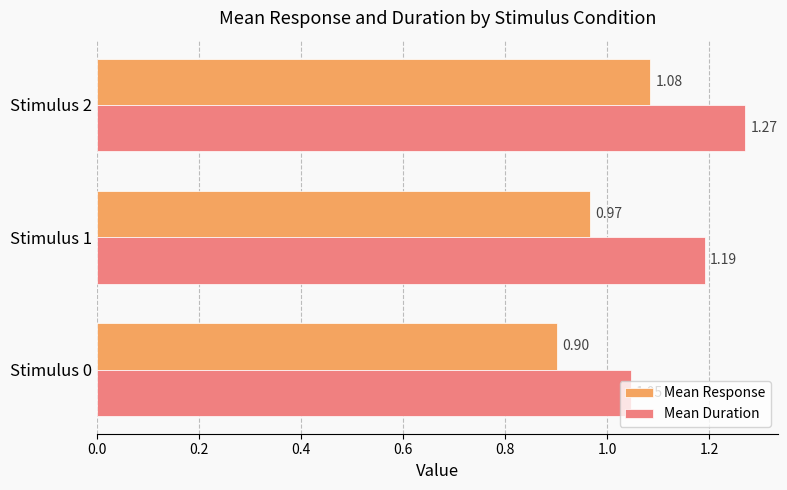

List the labels in order of Mean Duration value, smallest first.

Stimulus 0, Stimulus 1, Stimulus 2